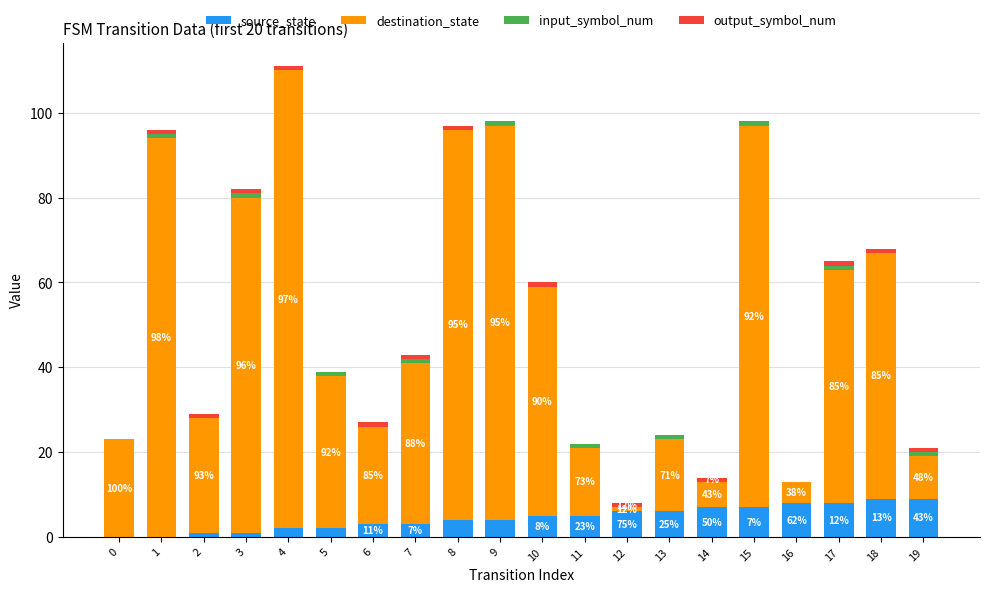

True or false: source_state has a value of 2 at 5.

True